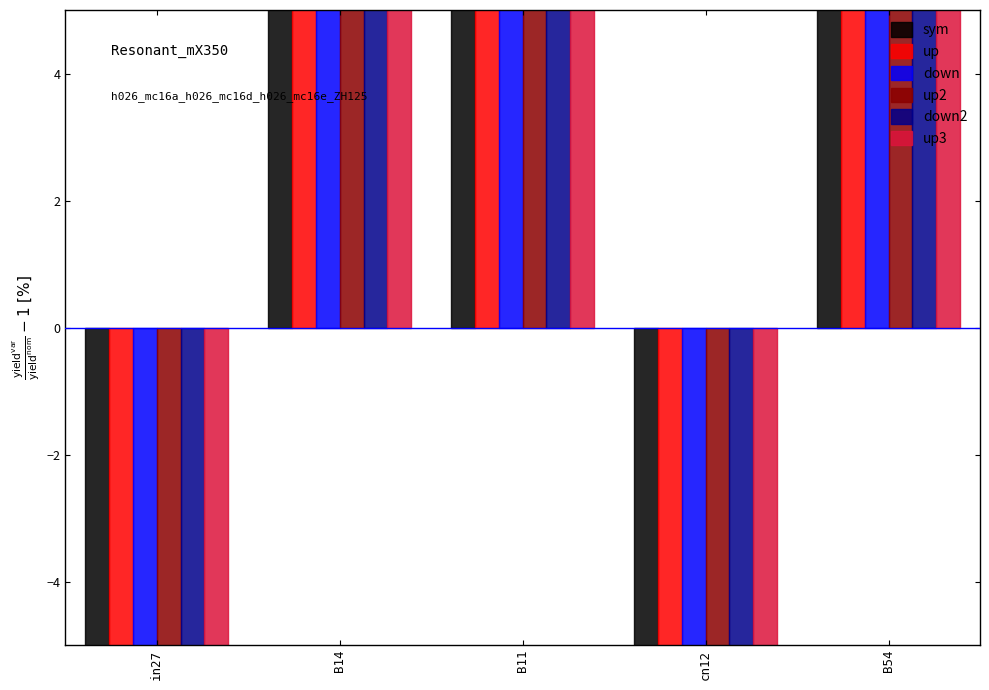

What is the label of the 4th bar from the right?

B14